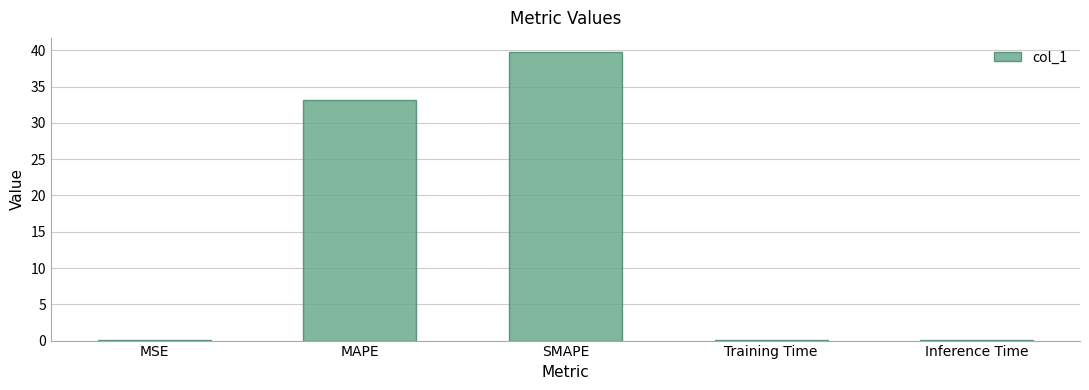

Which has a higher value, MAPE or Training Time?

MAPE